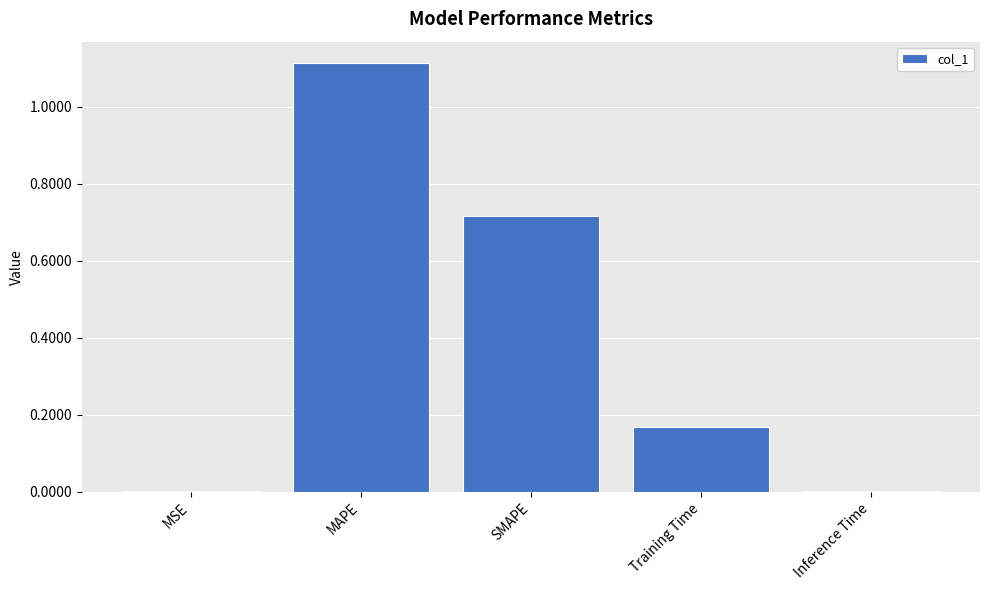

Between Training Time and MAPE, which is larger?

MAPE